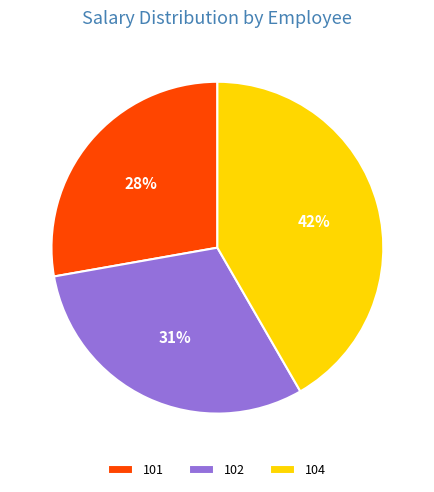

Rank the categories by value from lowest to highest.

101, 102, 104